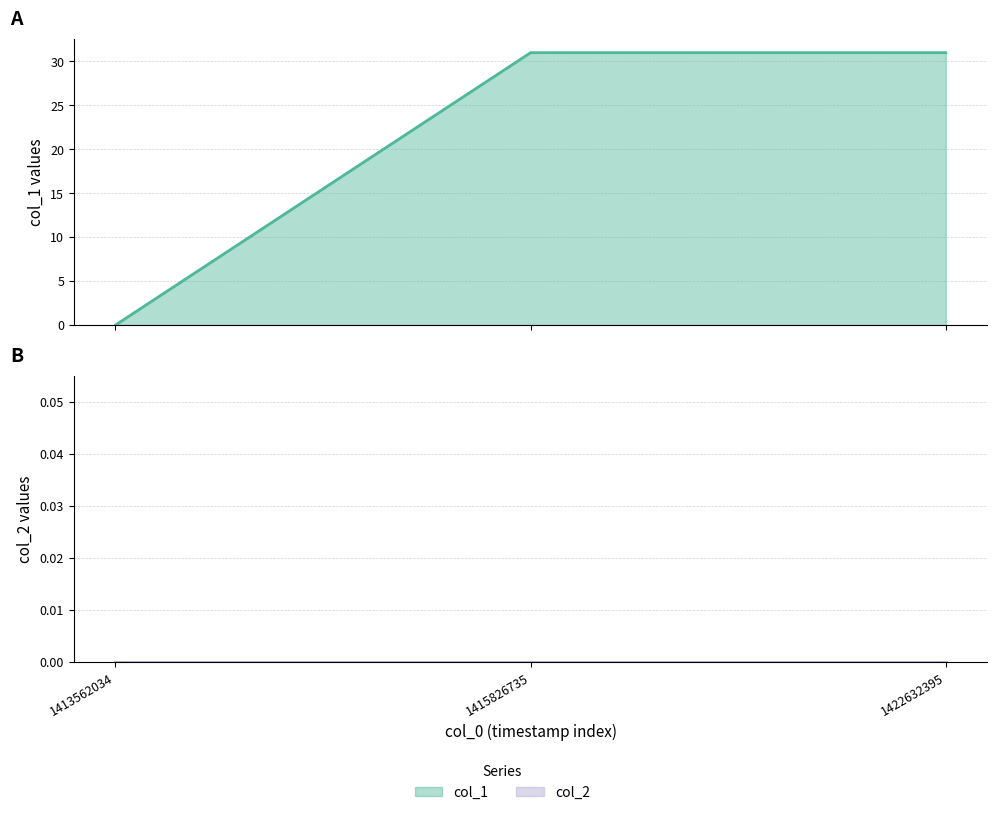

True or false: the data shows 54 at 1422632395.

False